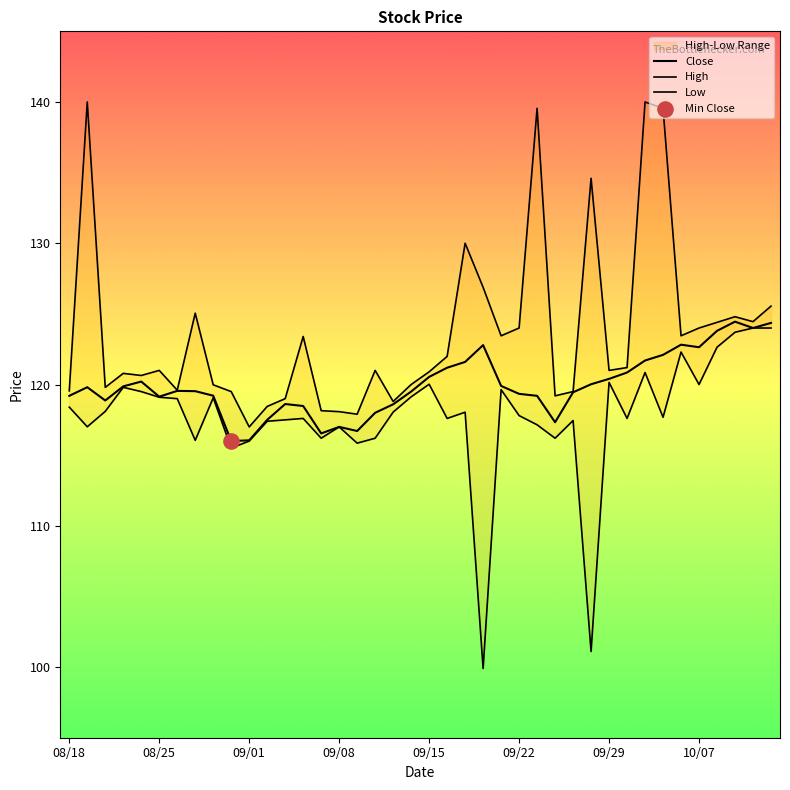

At which category is the sum across all series the highest?

32